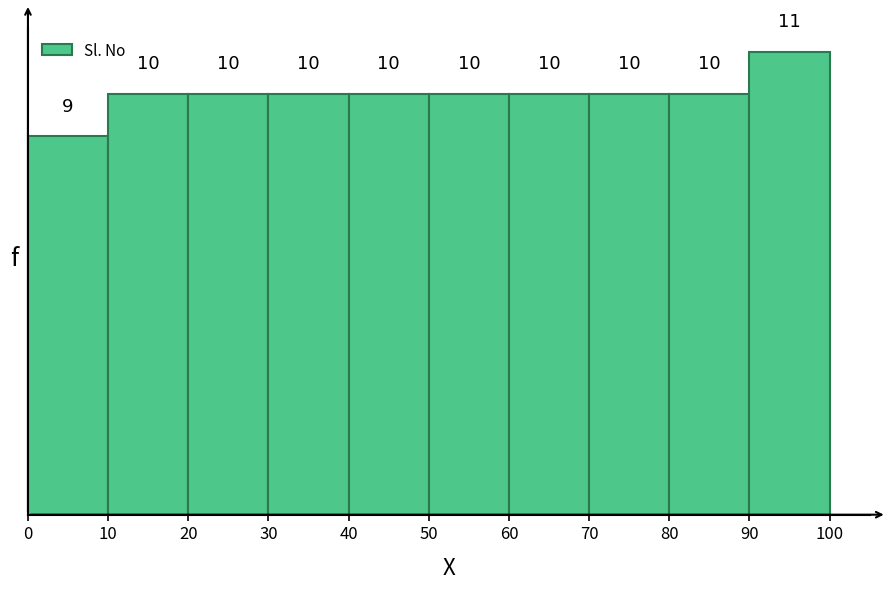

Over which range of the x-axis is the bar tallest?

90 to 100